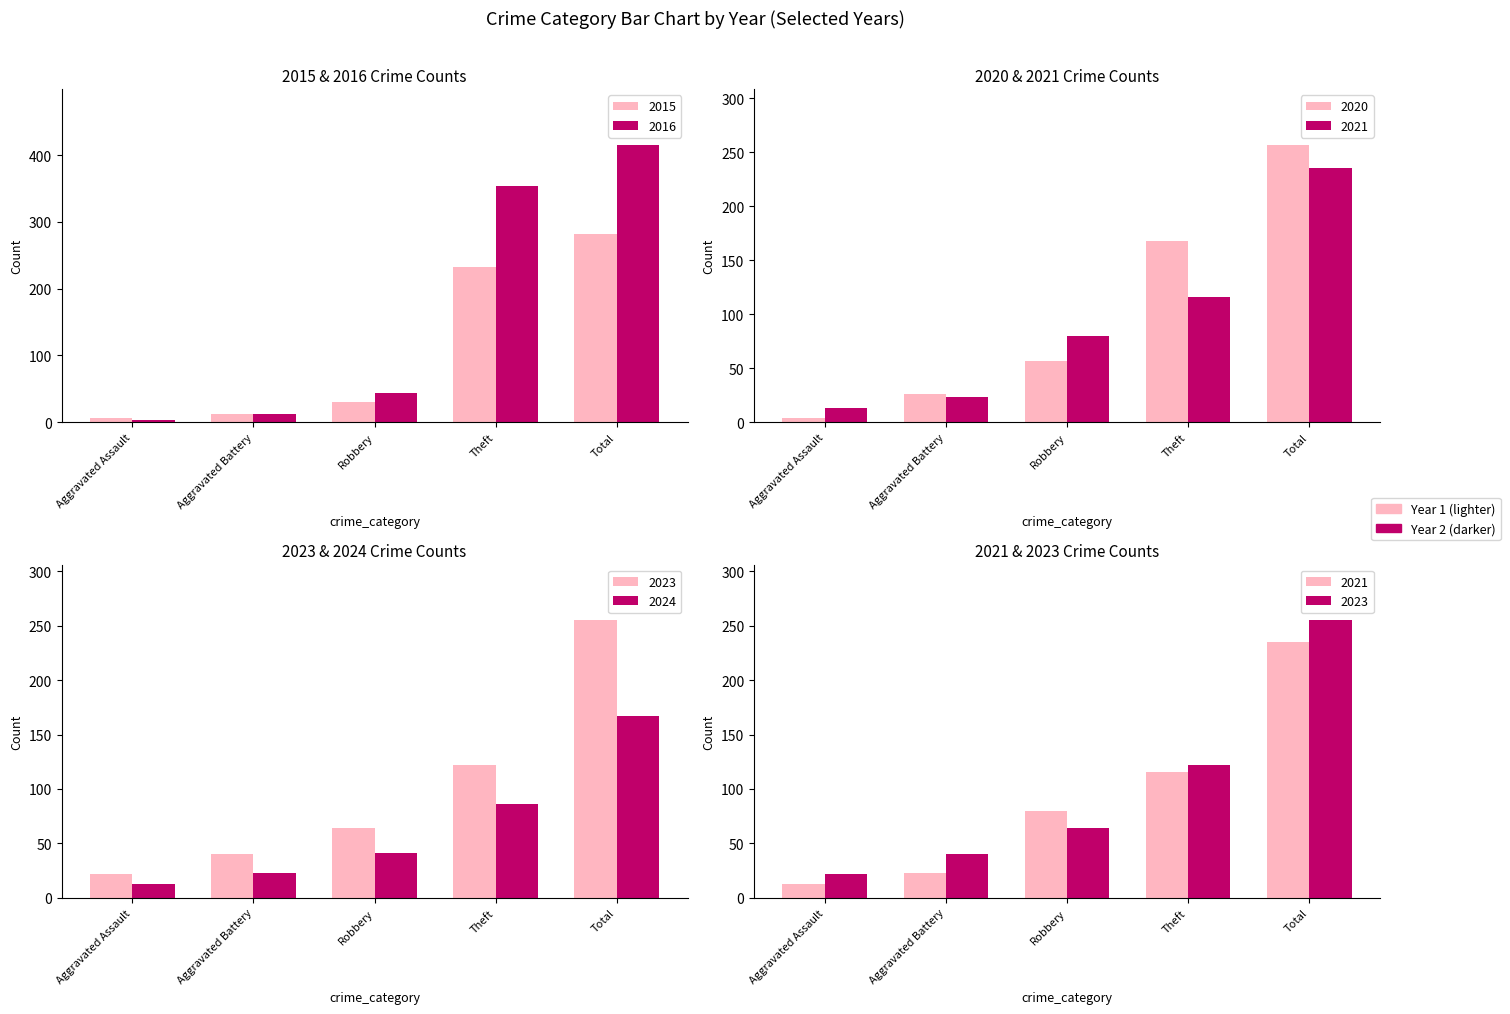

What position from the right is Aggravated Battery?

4